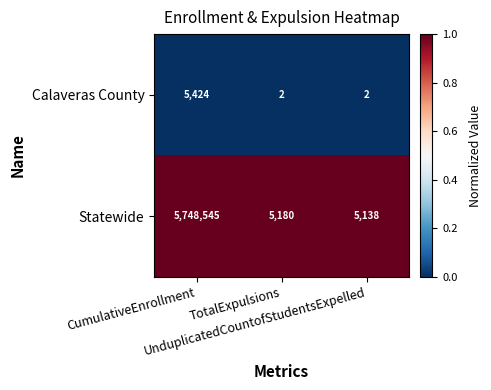

List the series in order of their peak value, highest first.

Statewide, Calaveras County